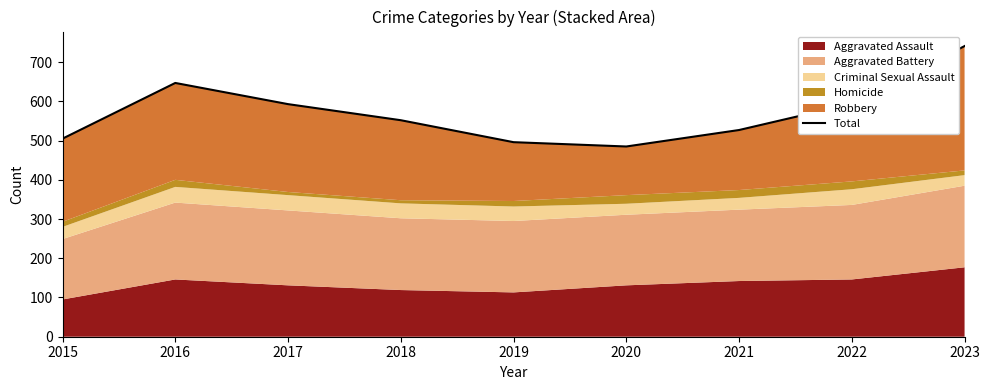

What is the change in value from 2017 to 2023?

+148